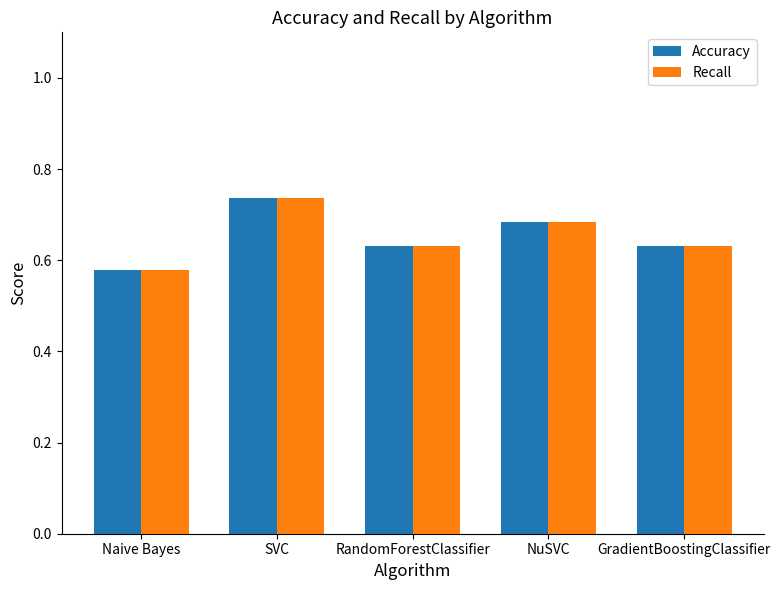

What is the sum of the Recall values at RandomForestClassifier and SVC?

1.4